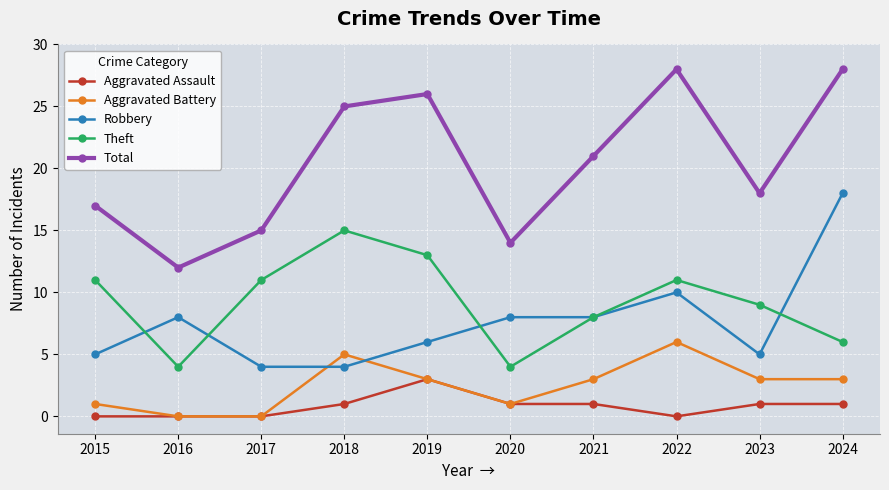

What is the difference between the Robbery values at 2017 and 2024?

14